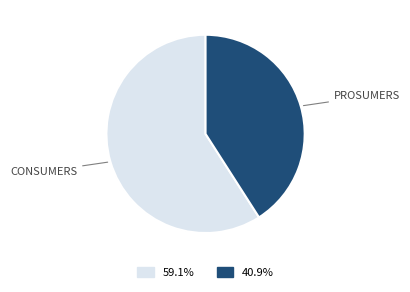

Is there a majority slice in this chart?

Yes